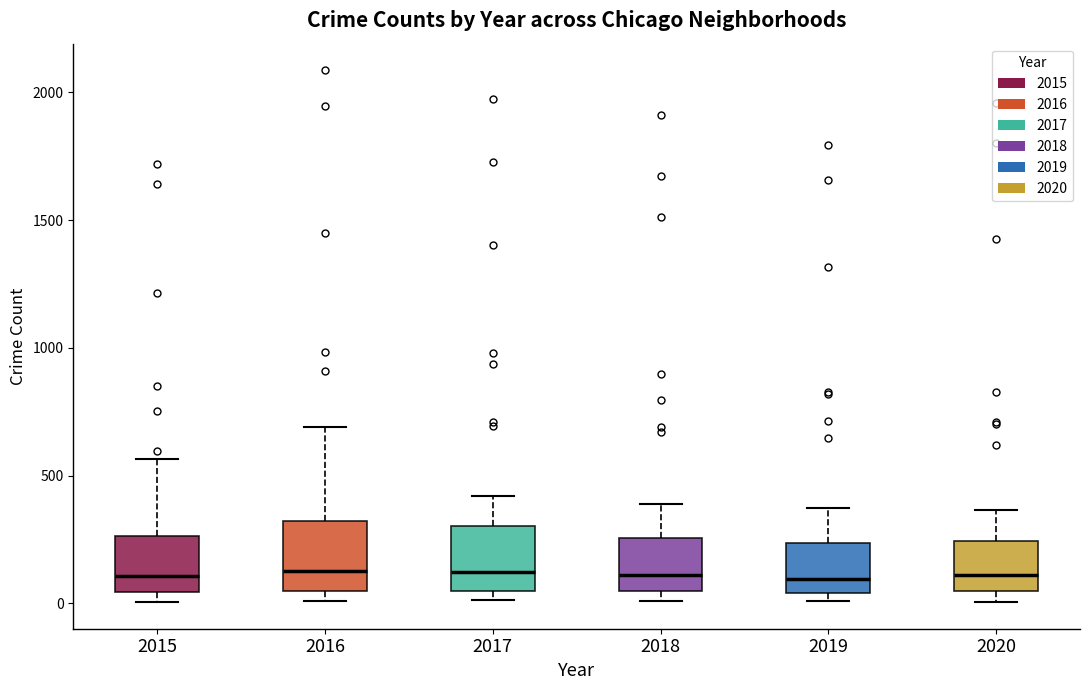

Reading left to right, read every box against the y-axis: the position of its median line, the range the box covers, and the ends of its whiskers. The values are not printed on the chart, so give them approximately, as read against the axis.

2015: median 100, box 50 to 250, whiskers 0 to 550
2016: median 150, box 50 to 300, whiskers 0 to 700
2017: median 100, box 50 to 300, whiskers 0 to 400
2018: median 100, box 50 to 250, whiskers 0 to 400
2019: median 100, box 50 to 250, whiskers 0 to 400
2020: median 100, box 50 to 250, whiskers 0 to 350